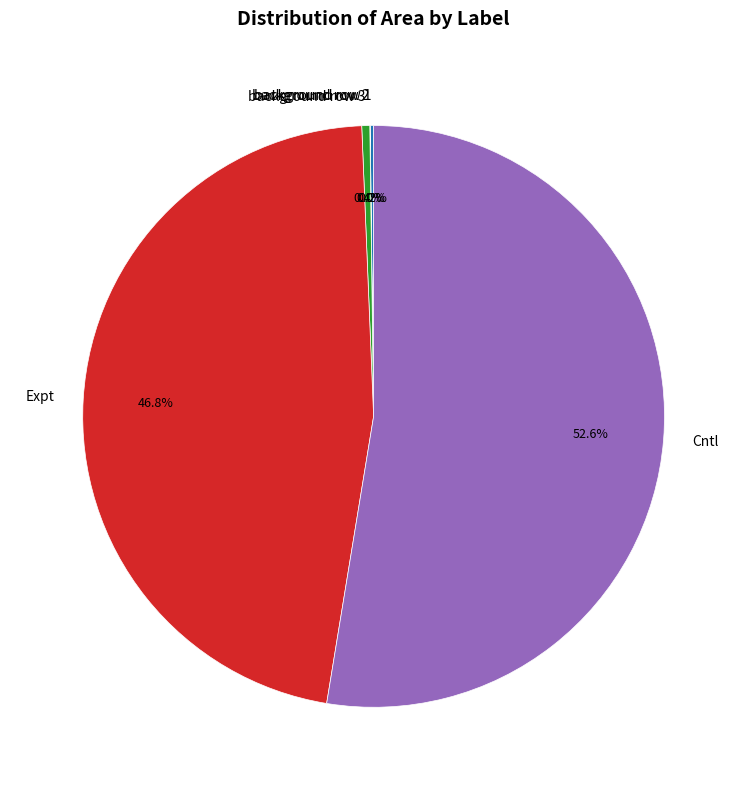

To the nearest percent, what is the combined percentage of Cntl and Expt?

99%